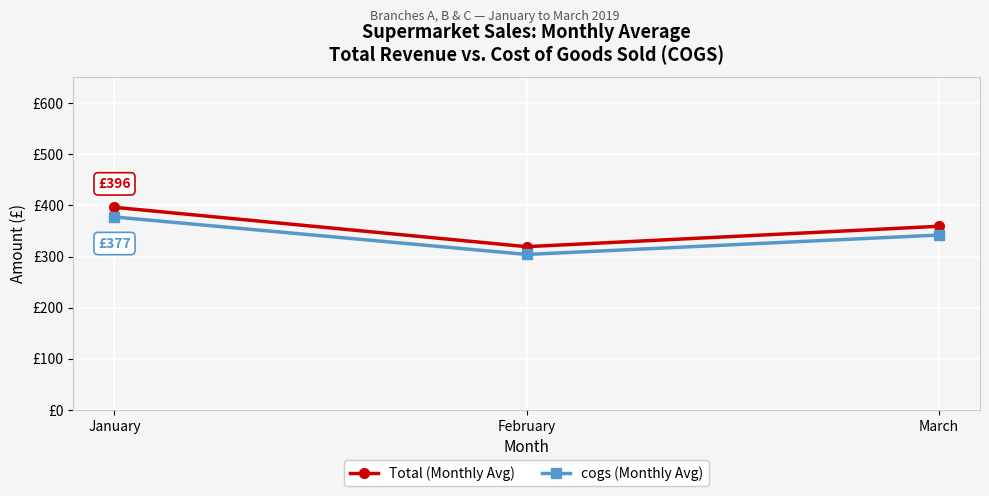

What value does the cogs (Monthly Avg) series have at January?

377.3